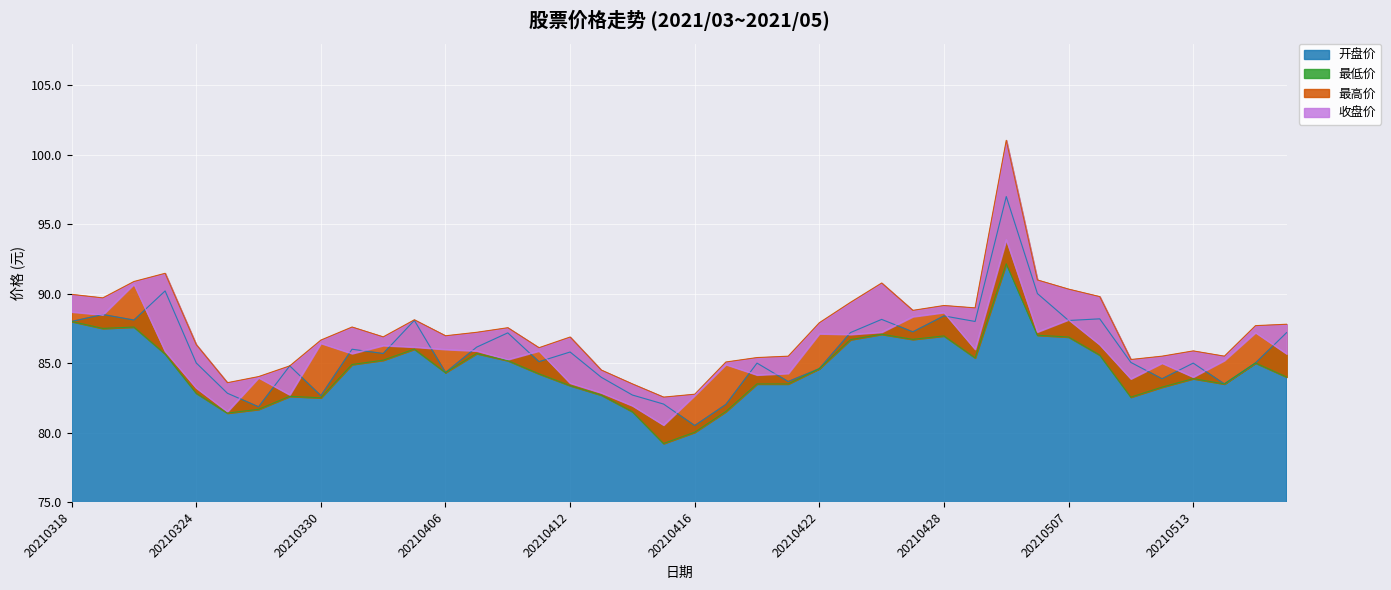

What is the sum of the 最低价 values at 20210413 and 20210402?

168.7